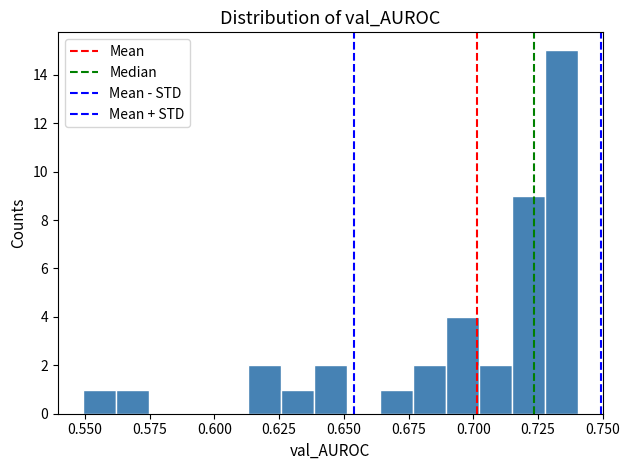

Around what value on the x-axis is the tallest bar? Give the approximate position of its centre, as read against the axis.

0.735